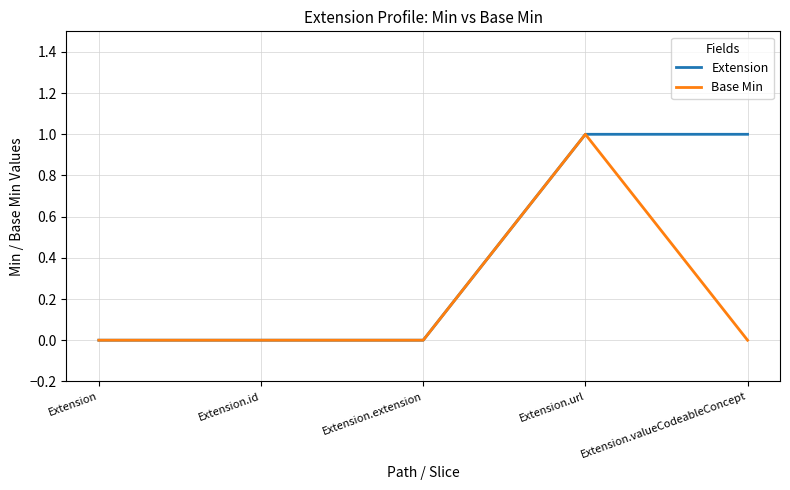

True or false: Extension has more than 2 points higher than both neighbors.

False